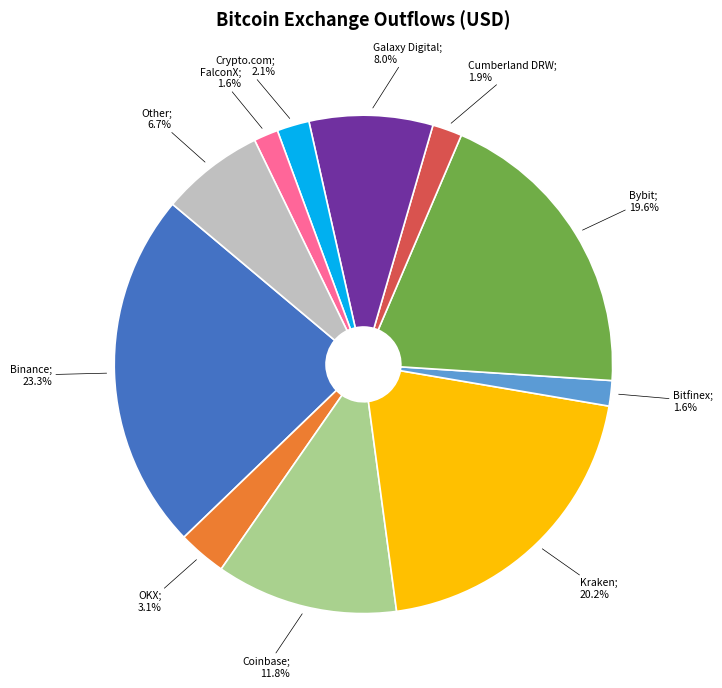

Is there any slice that represents more than half of the pie?

No